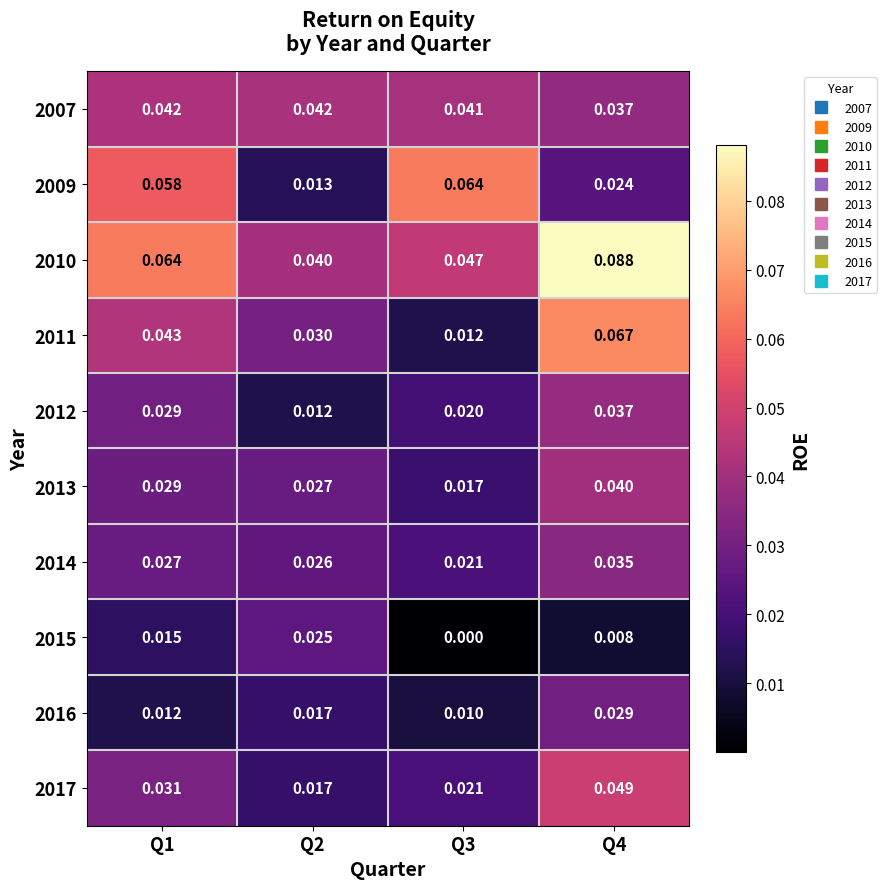

Rank the series by their maximum value, from highest to lowest.

2010, 2011, 2009, 2017, 2007, 2013, 2012, 2014, 2016, 2015